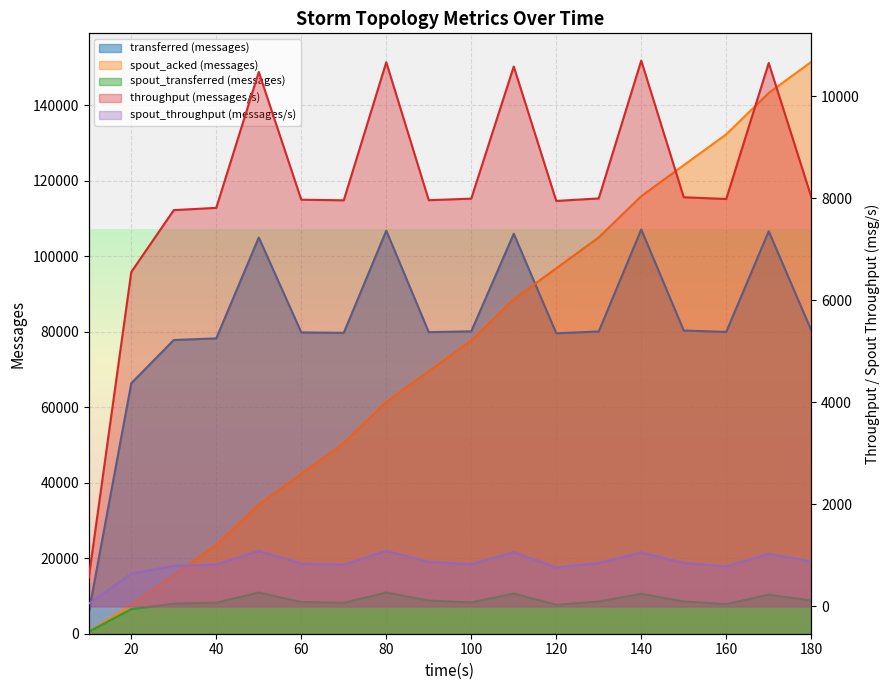

Between 170 and 20, which is larger?

170